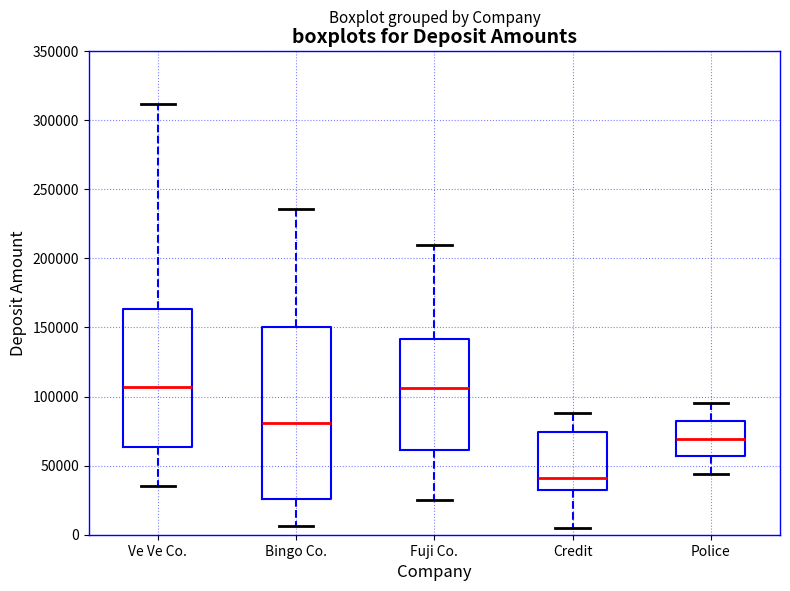

Reading left to right, transcribe this box plot: for each box, give where its median line is, the range the box spans, and where its two whiskers end, as read against the y-axis. The values are not printed on the chart, so give them approximately, as read against the axis.

Ve Ve Co.: median 105000, box 65000 to 165000, whiskers 35000 to 310000
Bingo Co.: median 80000, box 25000 to 150000, whiskers 5000 to 235000
Fuji Co.: median 105000, box 60000 to 140000, whiskers 25000 to 210000
Credit: median 40000, box 30000 to 75000, whiskers 5000 to 90000
Police: median 70000, box 55000 to 80000, whiskers 45000 to 95000